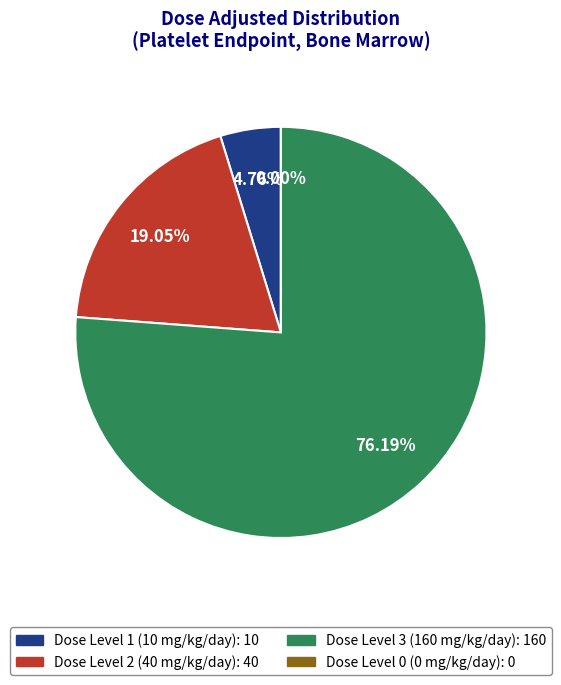

Which slice is the smallest?

Dose Level 0 (0 mg/kg/day)